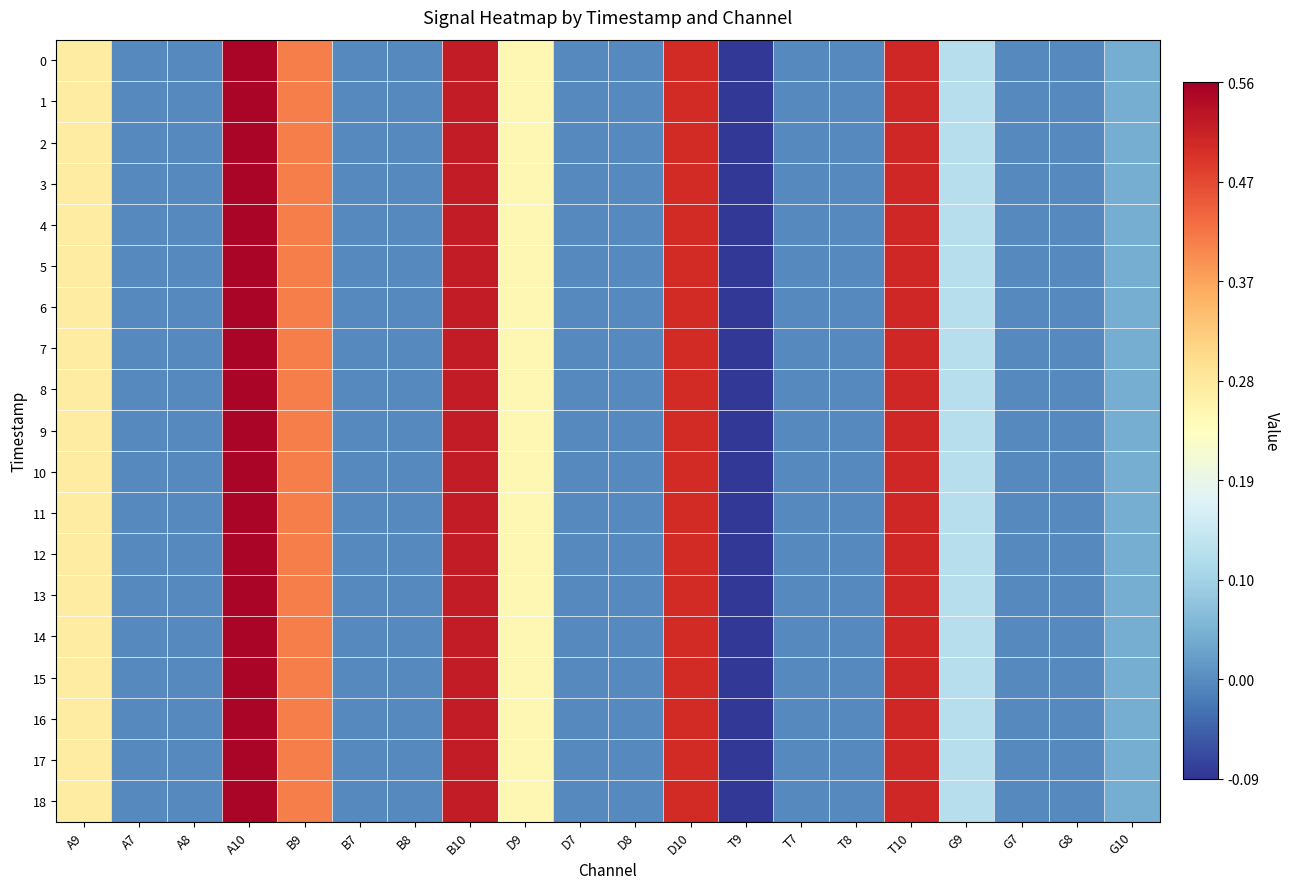

At which category is the sum across all series the highest?

A10